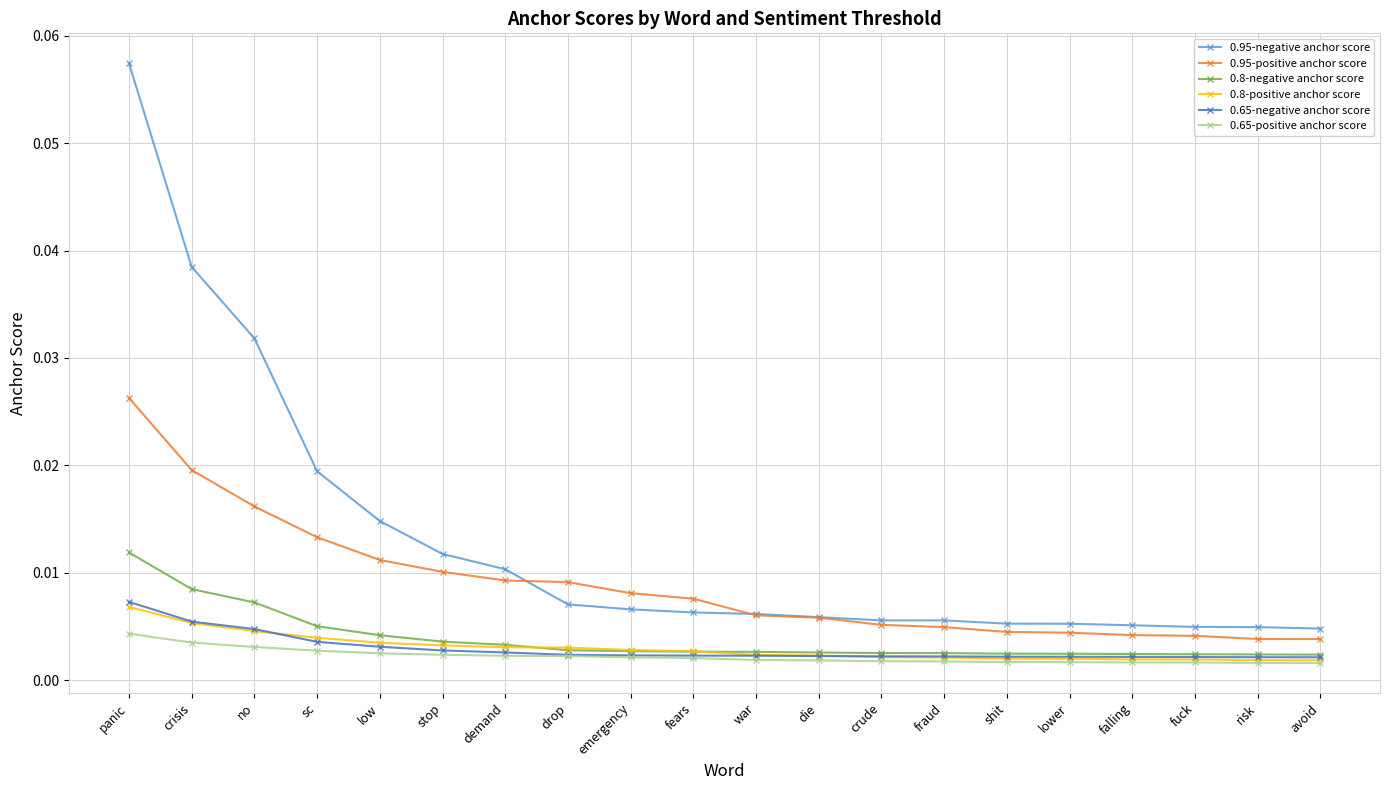

True or false: 0.95-positive anchor score and 0.8-negative anchor score cross at least once.

False